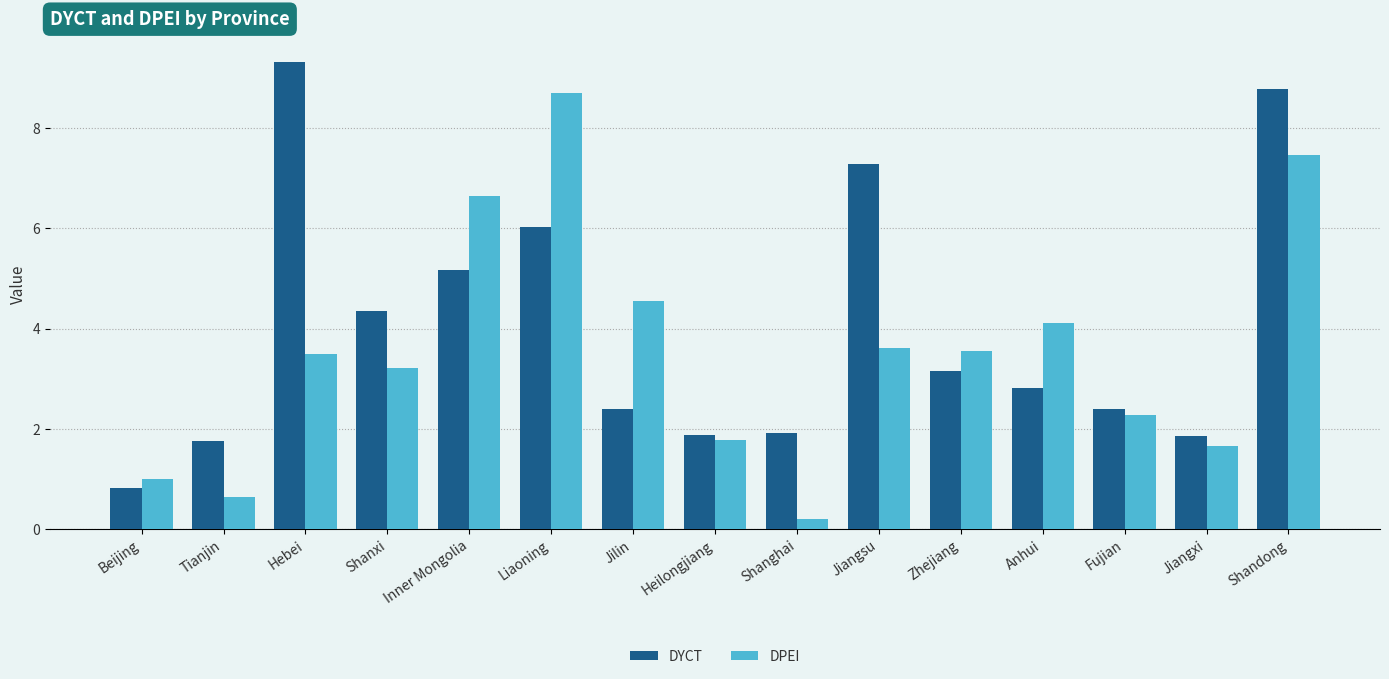

Is it true that DPEI equals 4.7 at Shanxi?

False